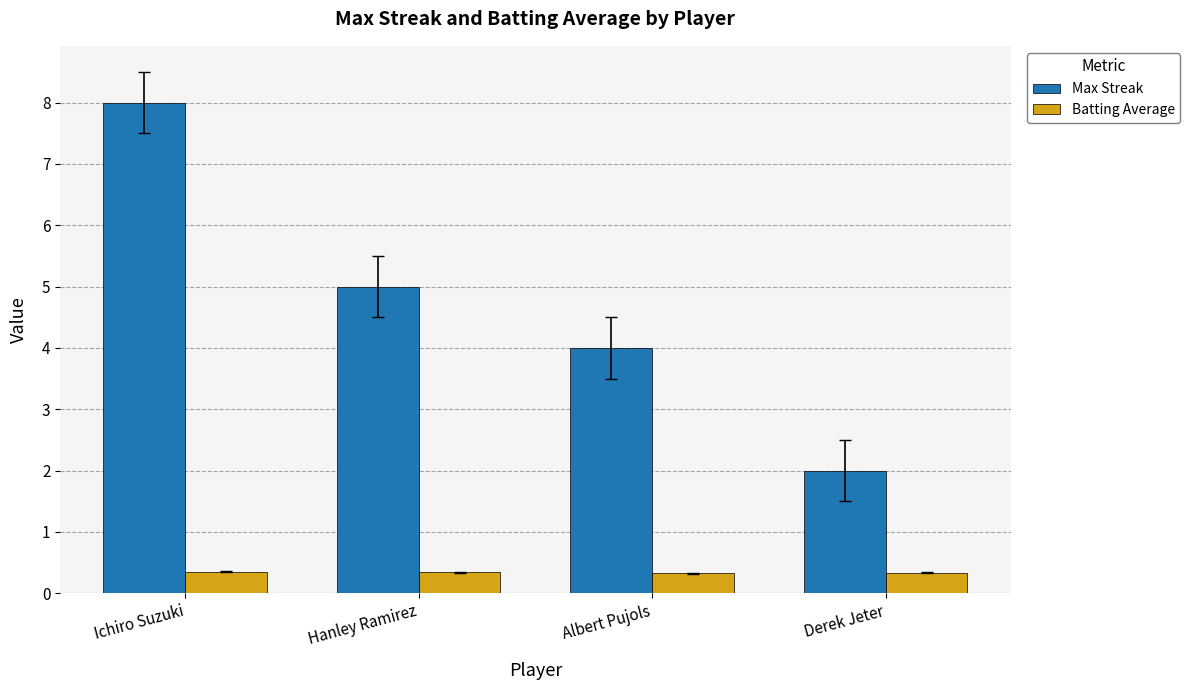

Which series has the widest spread of values?

Max Streak